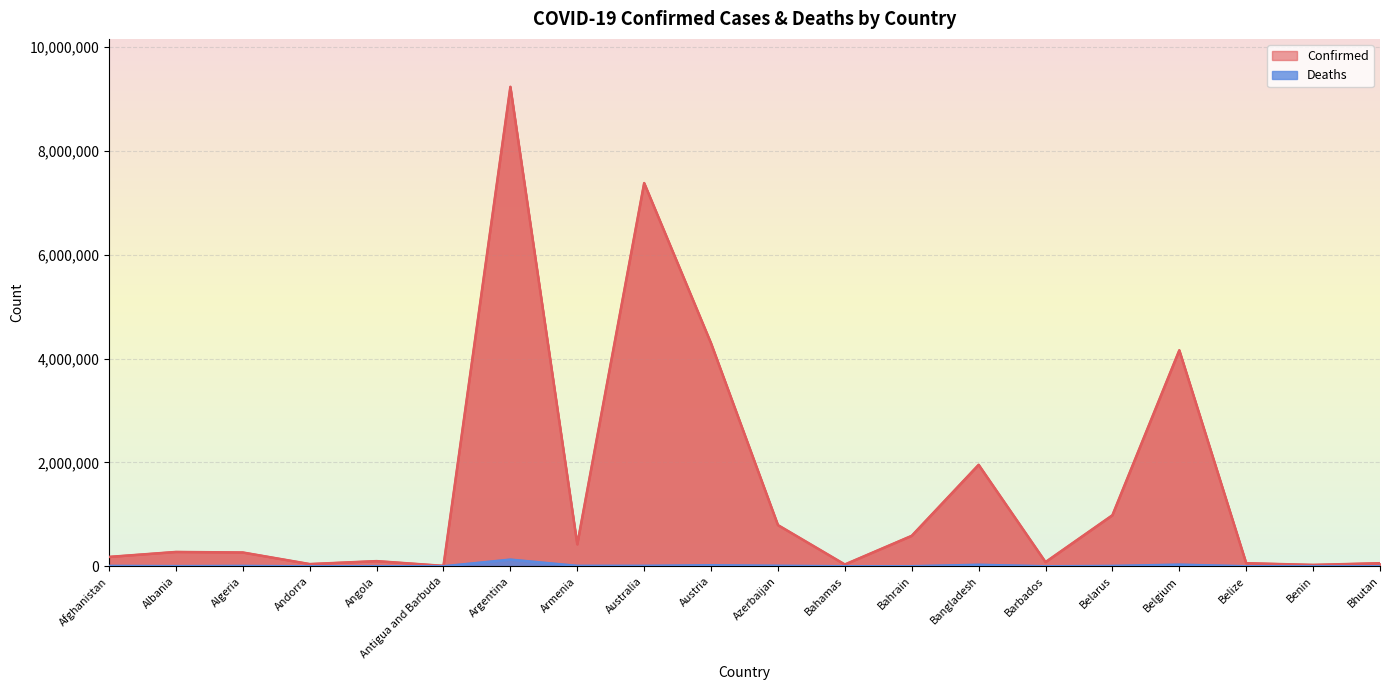

What is the total value across all series at Belgium?

4190522